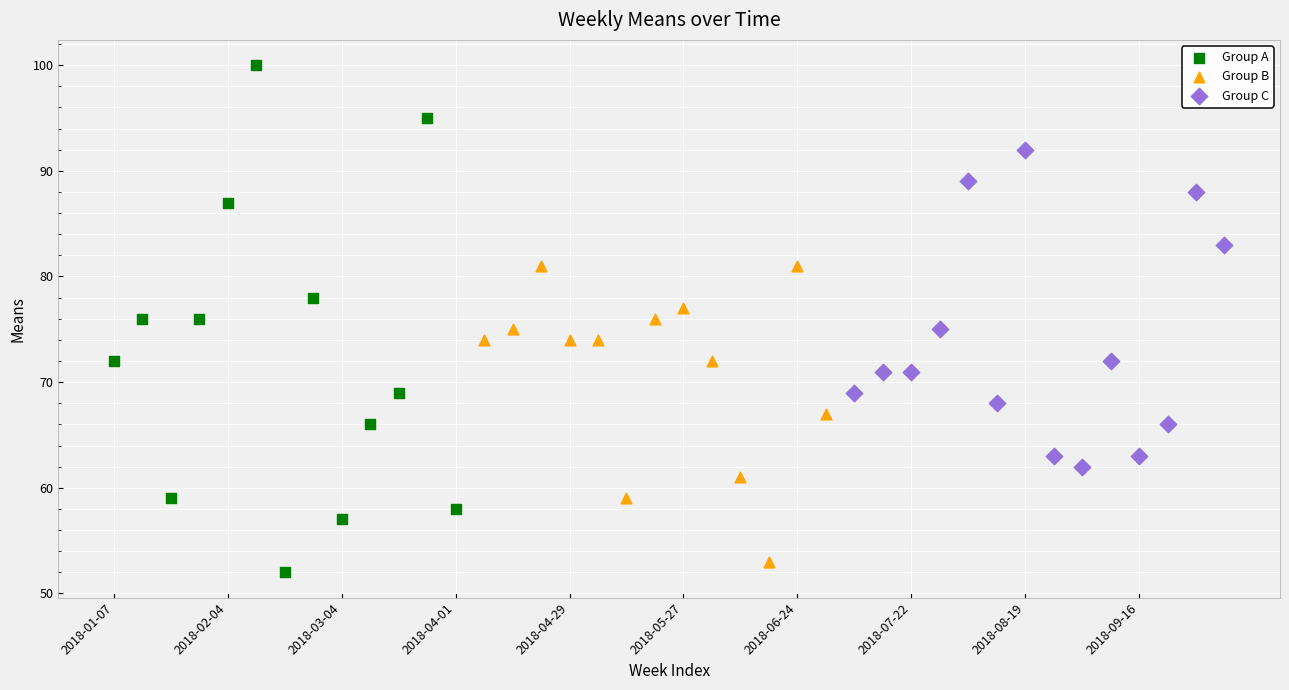

Which series has the largest Y range (max minus min)?

Group A